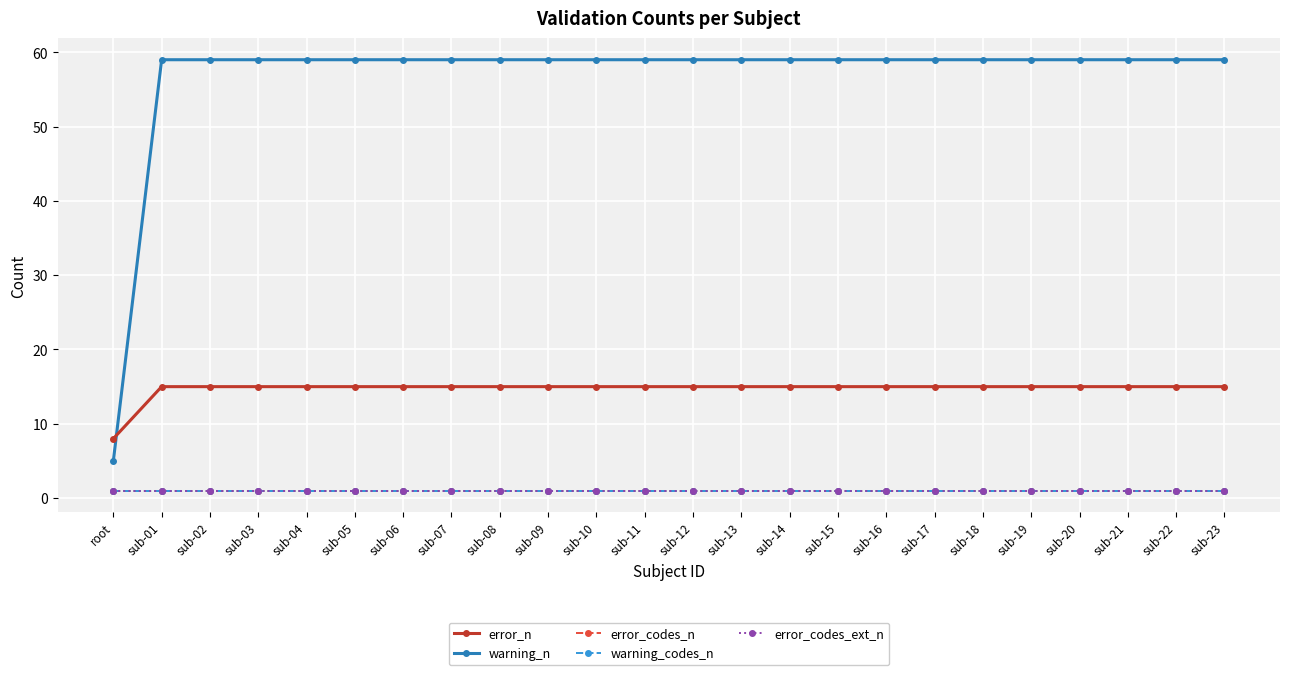

Is this an area chart (filled region under the line)?

No